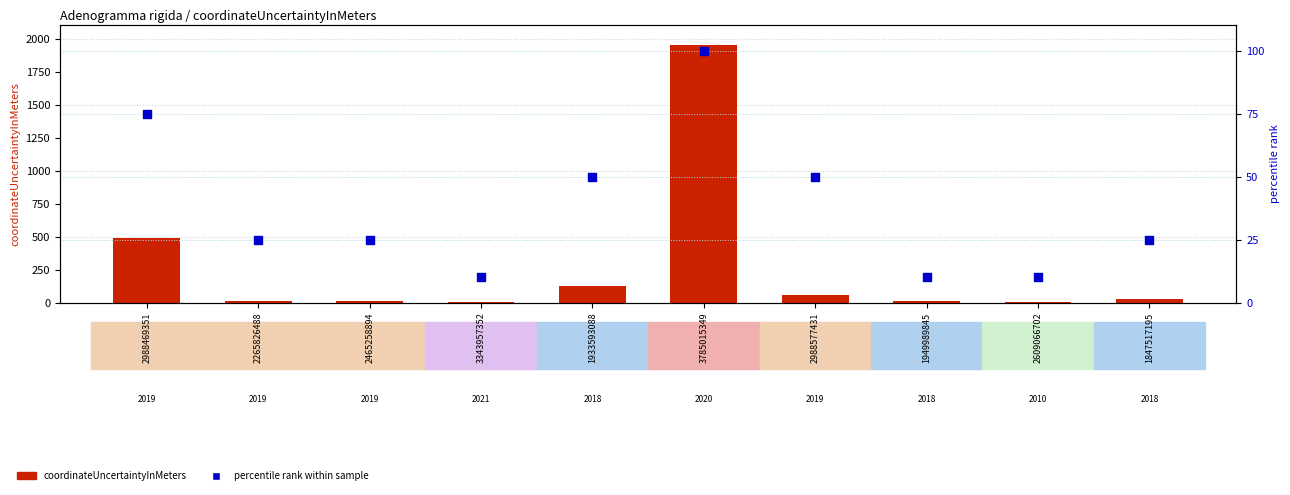

Is the value of coordinateUncertaintyInMeters at 2265826488 greater than the value of percentile rank within sample at 1949989845?

No